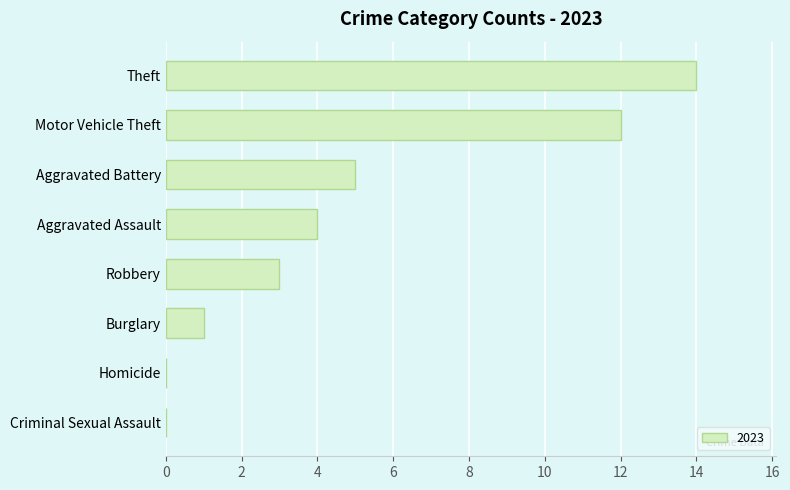

Between Homicide and Aggravated Battery, which is larger?

Aggravated Battery